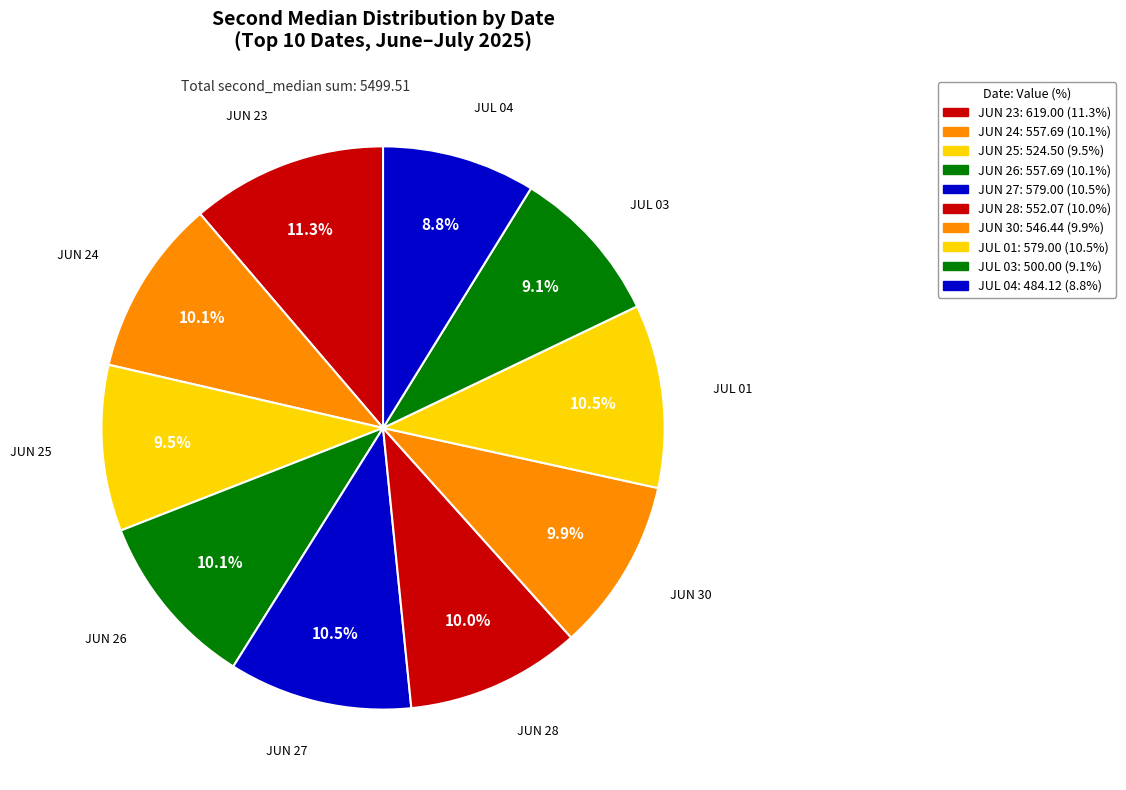

Is there a majority slice in this chart?

No